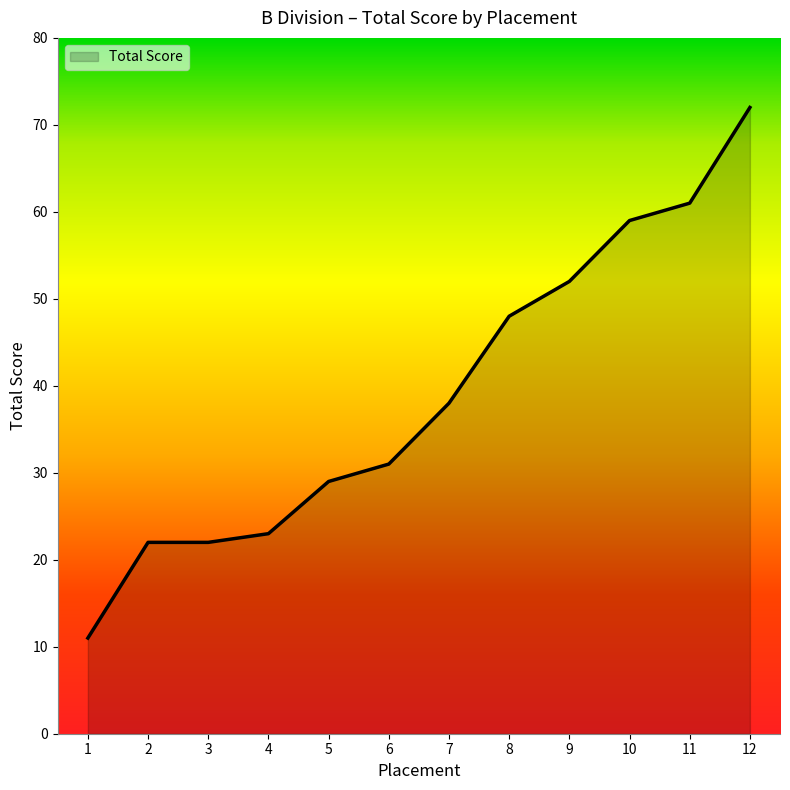

What is the change in value from 4 to 5?

+6